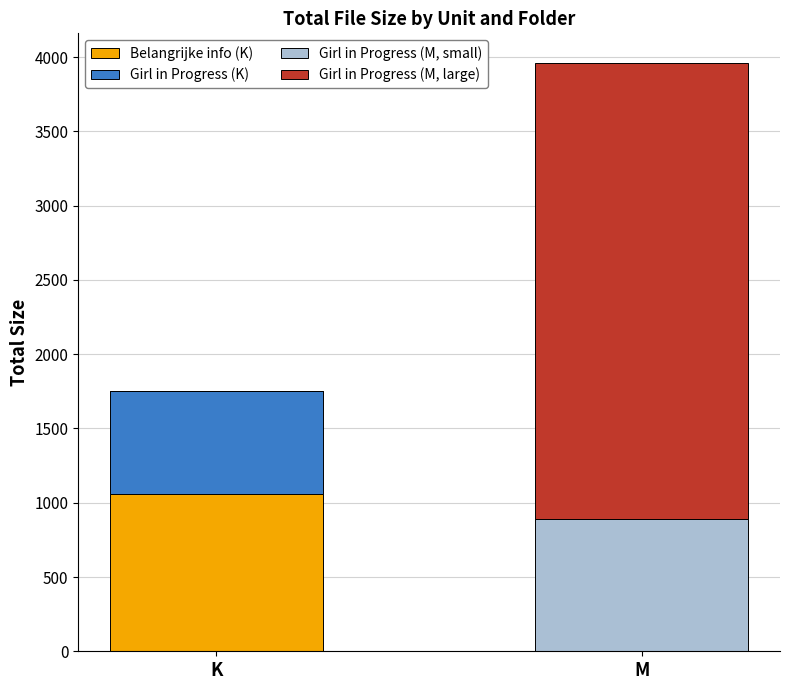

Reading left to right, what are the values for Belangrijke info (K)?

K=1060.1	M=0.0